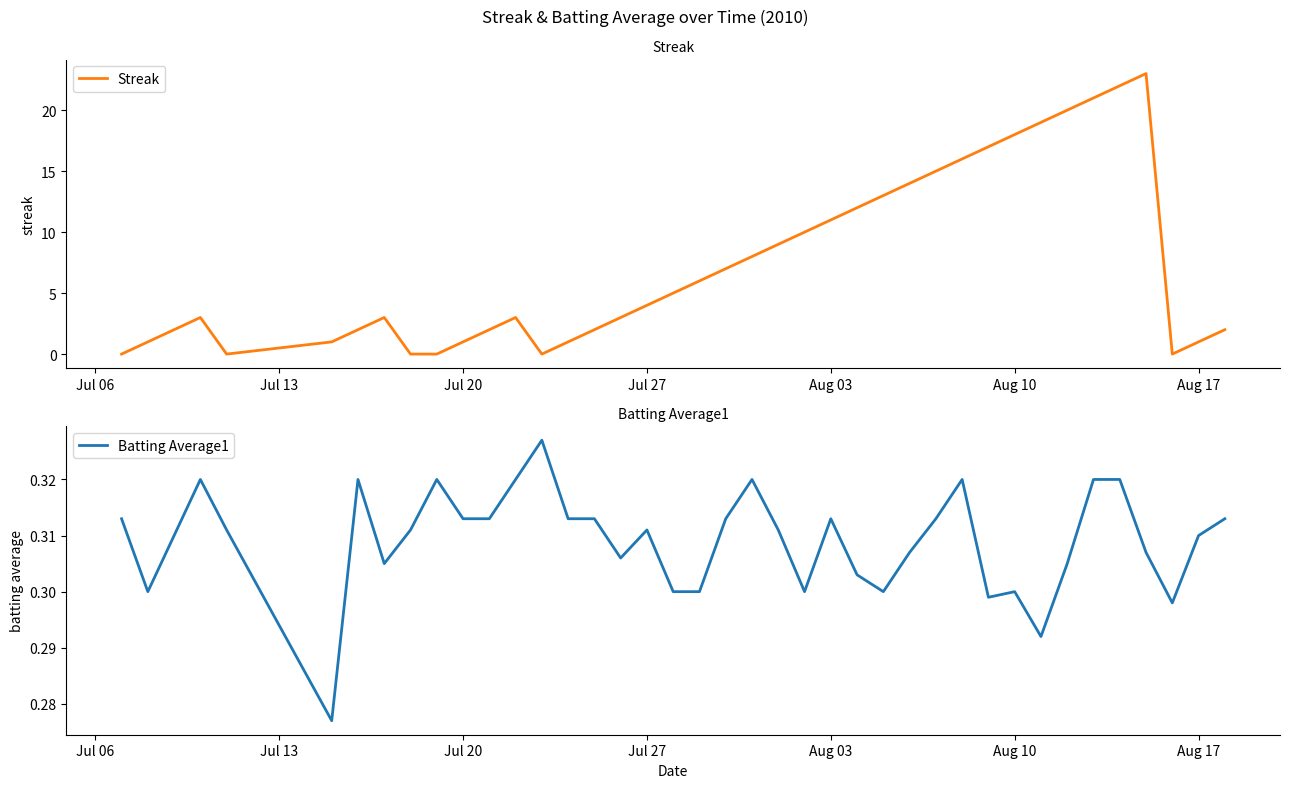

What is the maximum value for Streak?

23